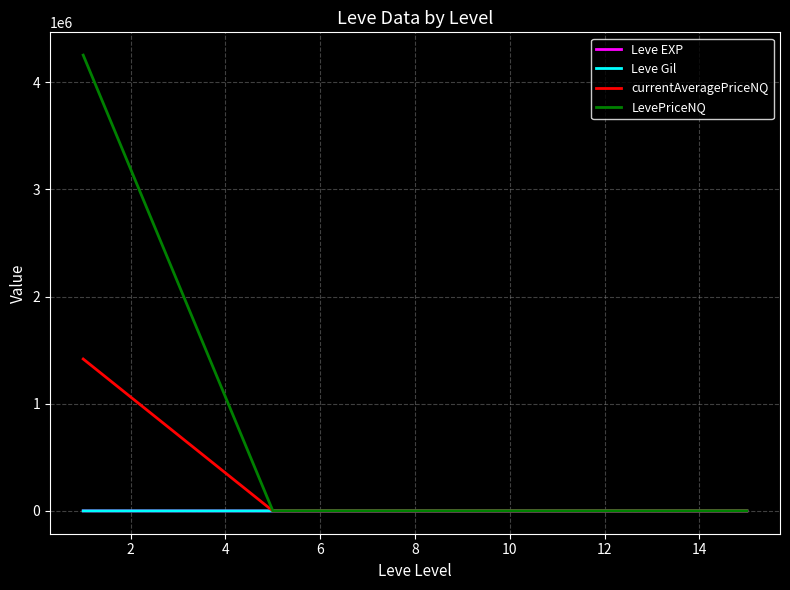

Which series has the largest range (max minus min)?

LevePriceNQ